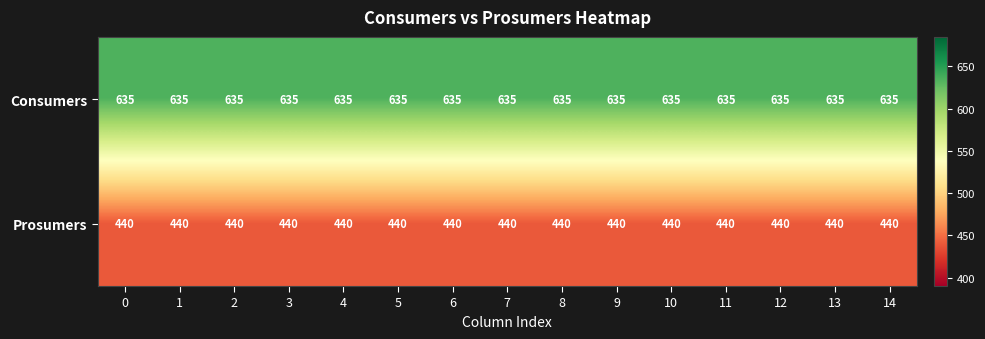

What is the spread (max minus min) of values at 0?

195